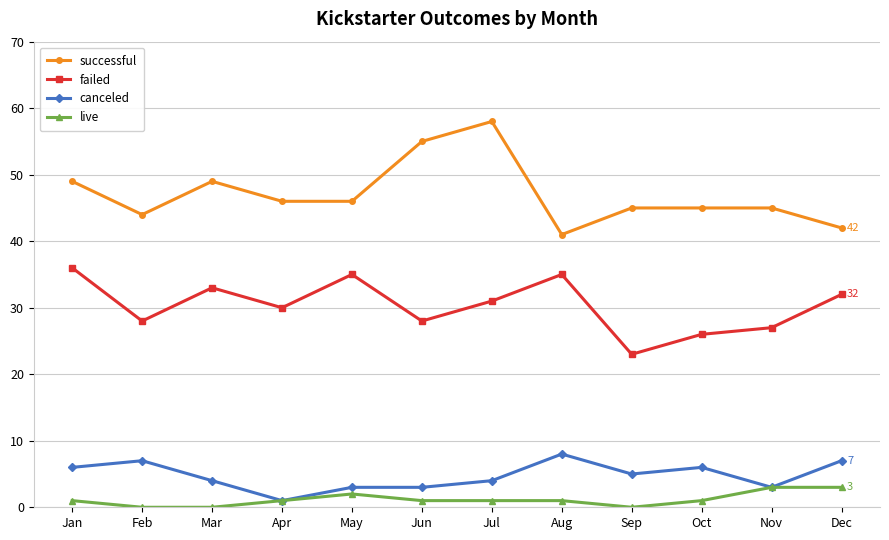

Is the value of successful at Apr greater than the value of canceled at Mar?

Yes